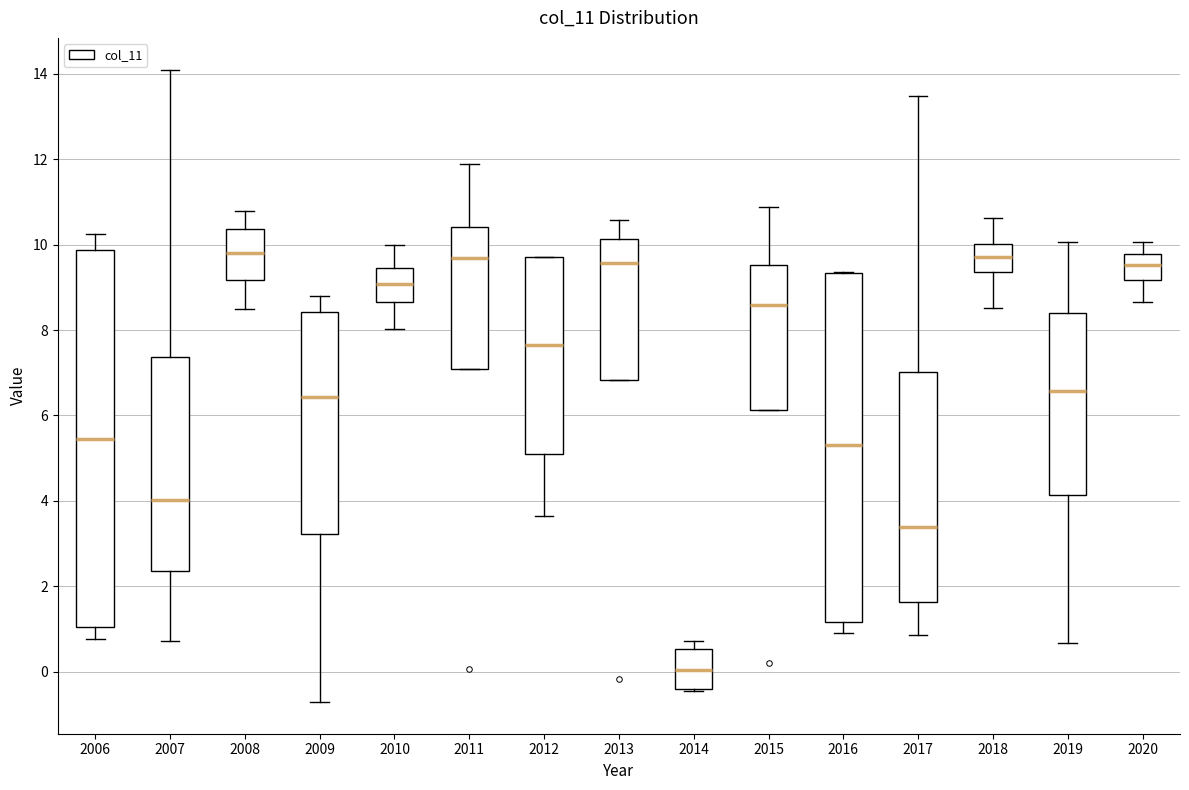

Comparing the boxes themselves (not the whiskers), which one is the tallest?

2006